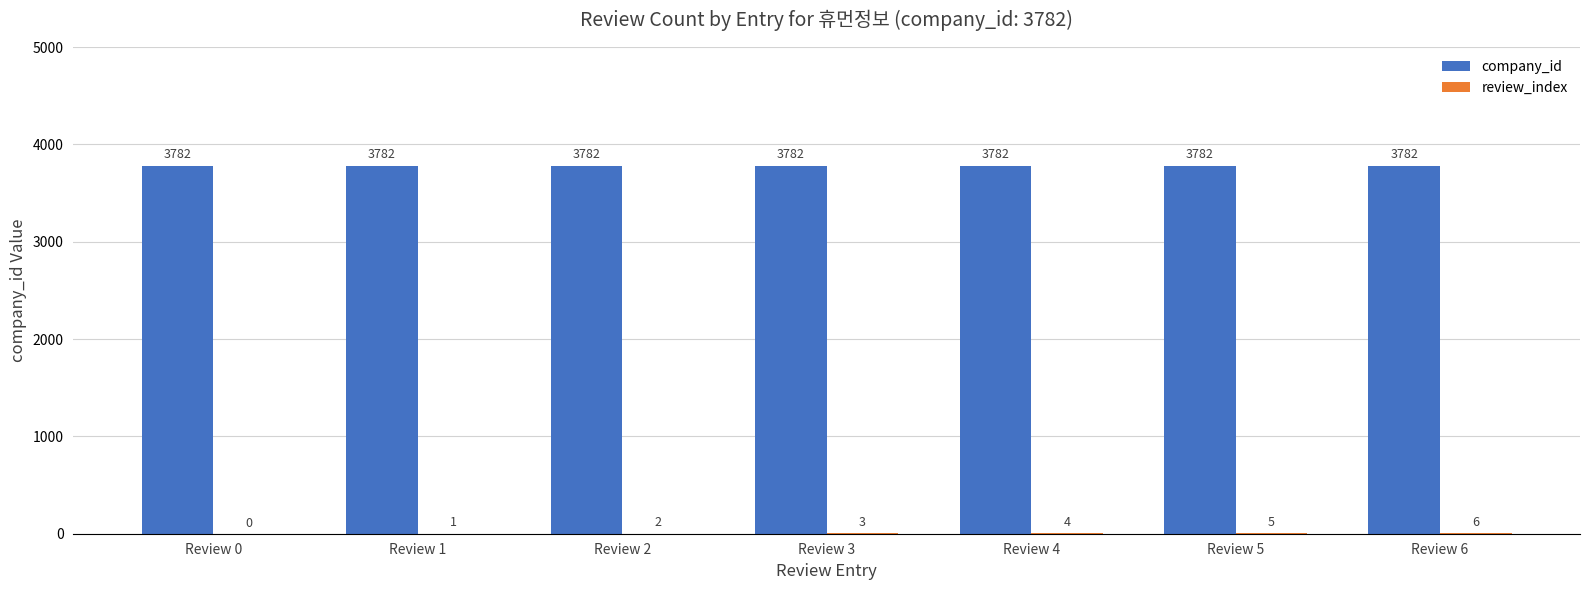

At which category is the sum across all series the highest?

Review 6